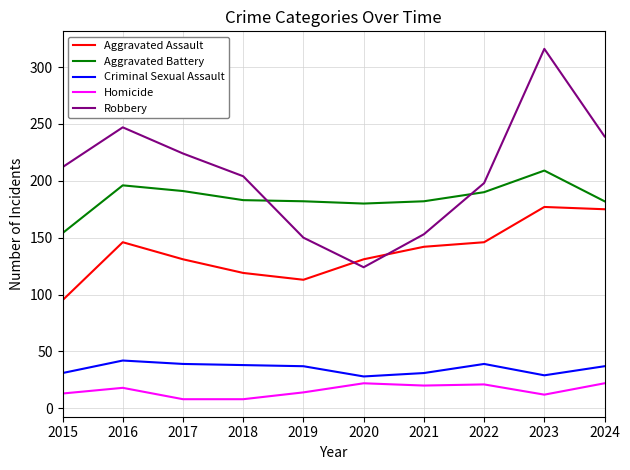

What is the average value of the Criminal Sexual Assault series?

35